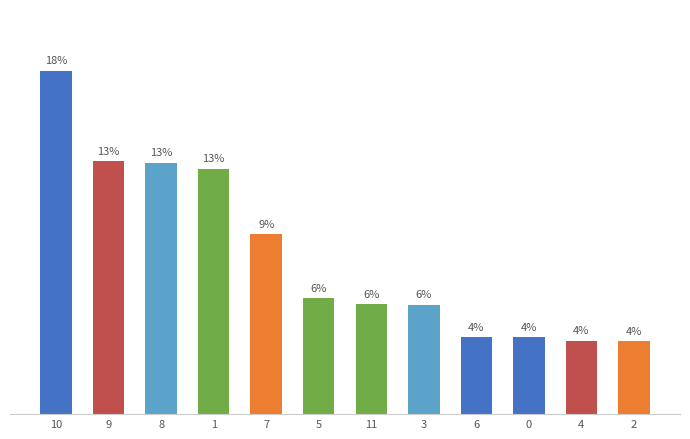

Rank the categories by value from lowest to highest.

2, 4, 0, 6, 3, 11, 5, 7, 1, 8, 9, 10